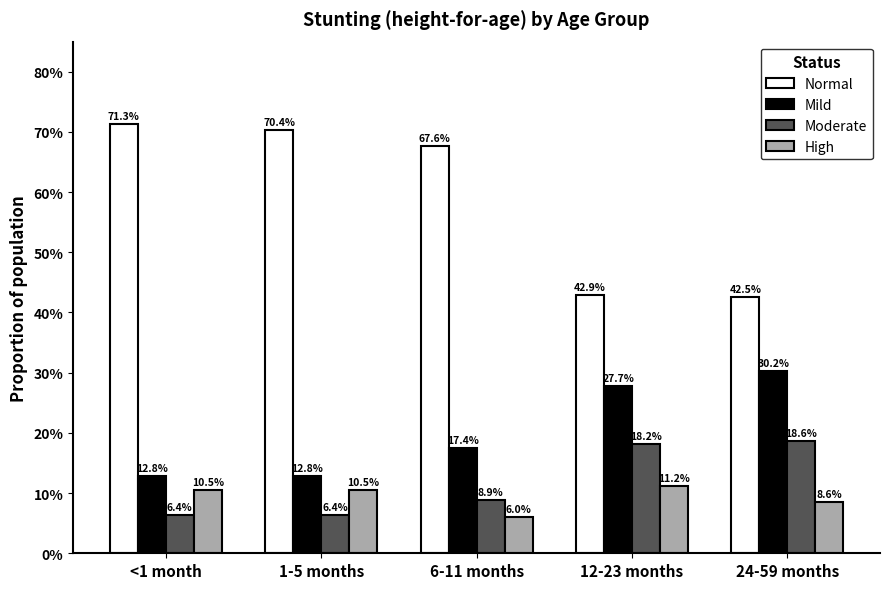

What are all the series names shown in the legend?

Normal, Mild, Moderate, High